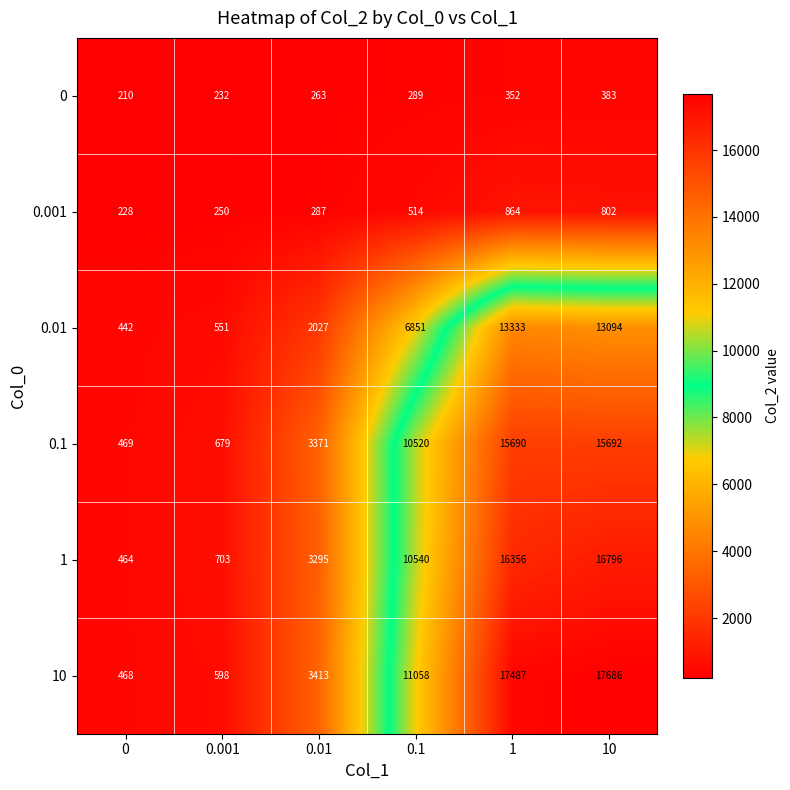

How many categories are shown in the chart?

6